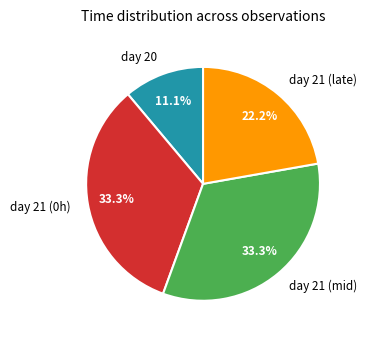

Which category has the smallest portion of the pie?

day 20